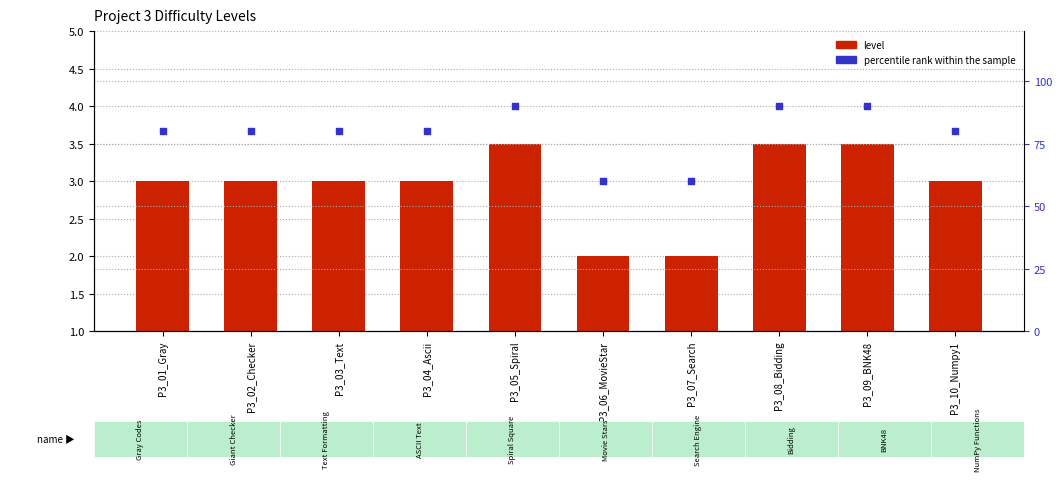

Which series contains the highest Y value?

percentile rank within the sample